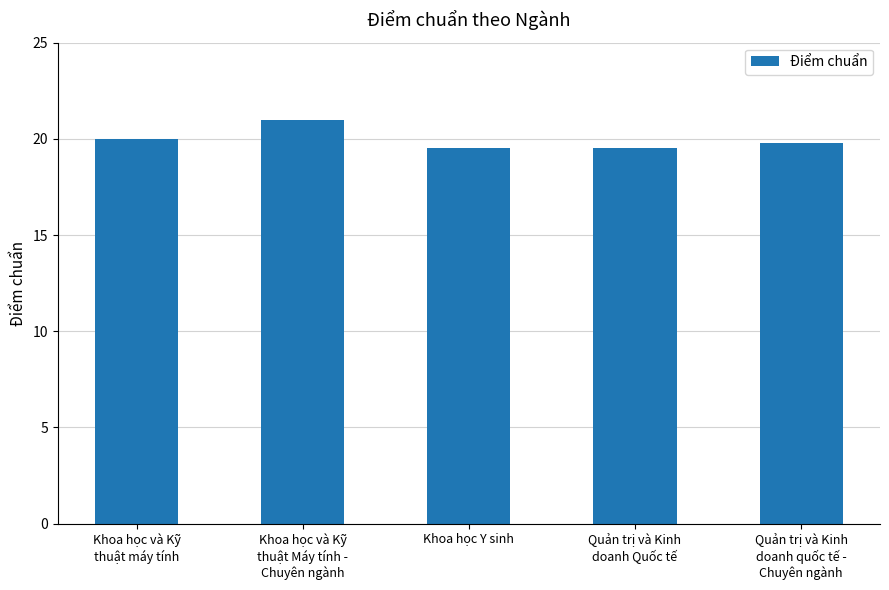

How many bars are there in total?

5